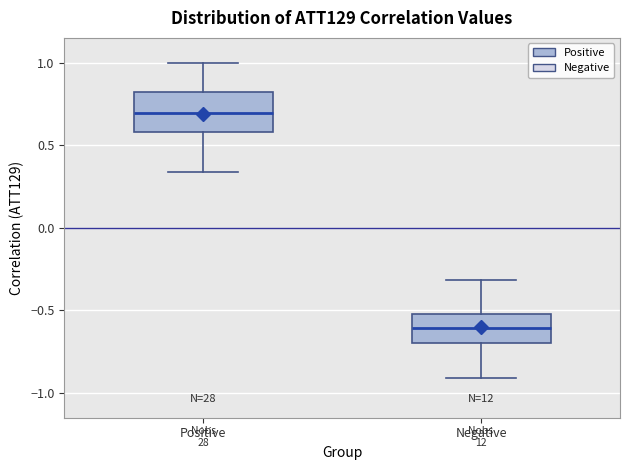

Reading left to right, read every box against the y-axis: the position of its median line, the range the box covers, and the ends of its whiskers. The values are not printed on the chart, so give them approximately, as read against the axis.

Positive: median 0.70, box 0.60 to 0.85, whiskers 0.35 to 1.00
Negative: median -0.60, box -0.70 to -0.50, whiskers -0.90 to -0.30